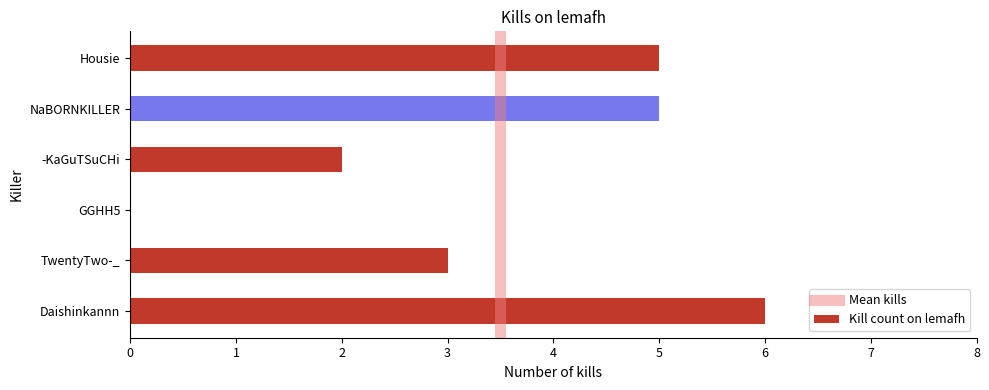

What is the sum of all values?

21